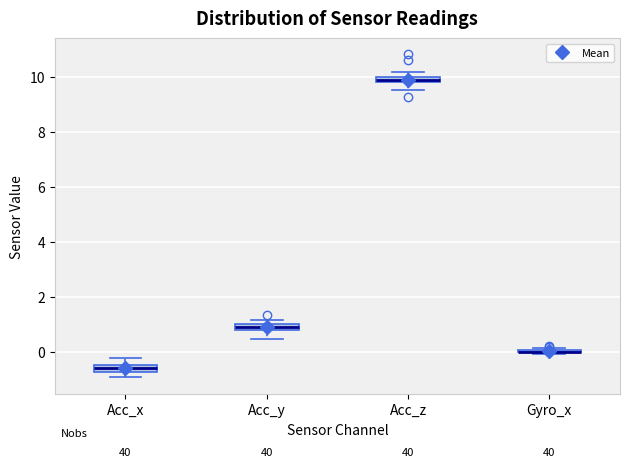

Where does the lower whisker of the box for Acc_y end on the y-axis? The values are not printed on the chart, so give them approximately, as read against the axis.

0.4